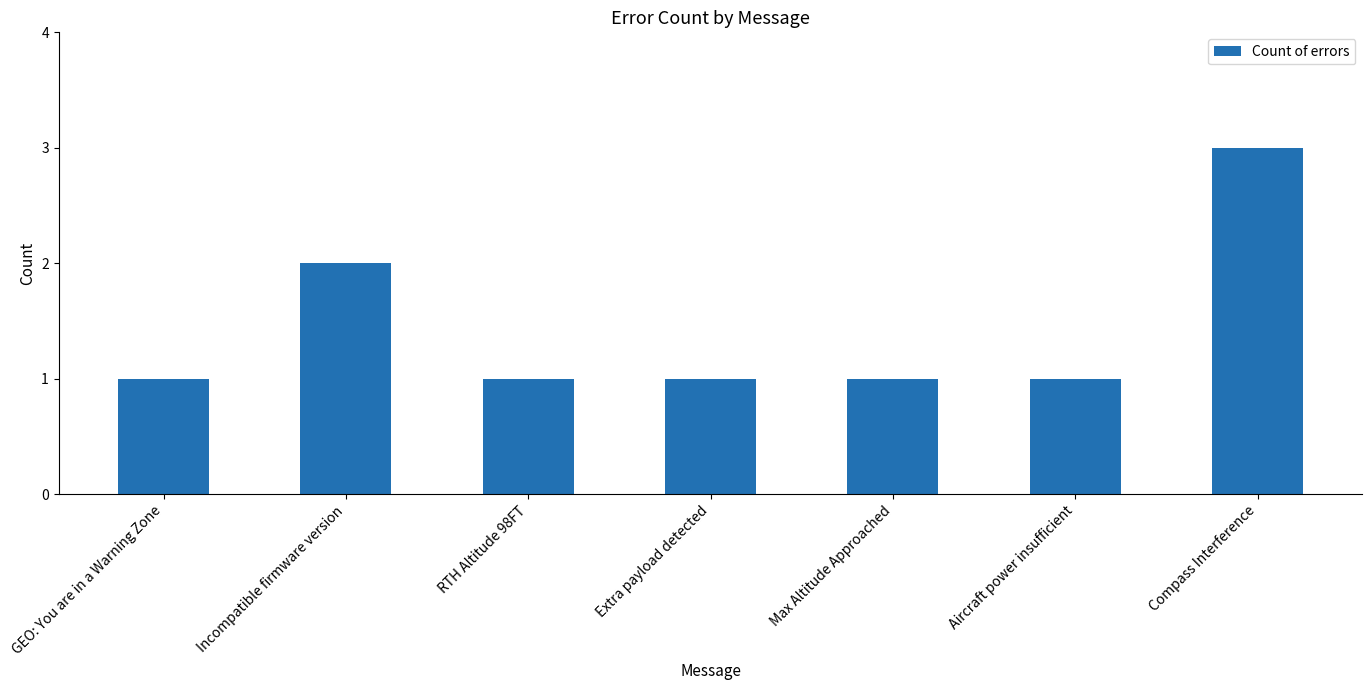

What is the sum of the values at Max Altitude Approached and Incompatible firmware version?

3